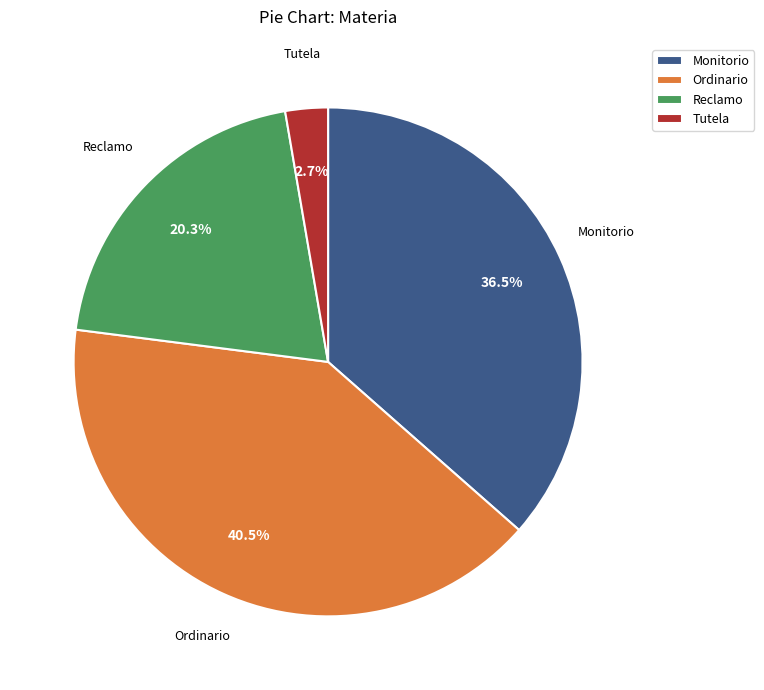

Count the number of slices in the pie.

4